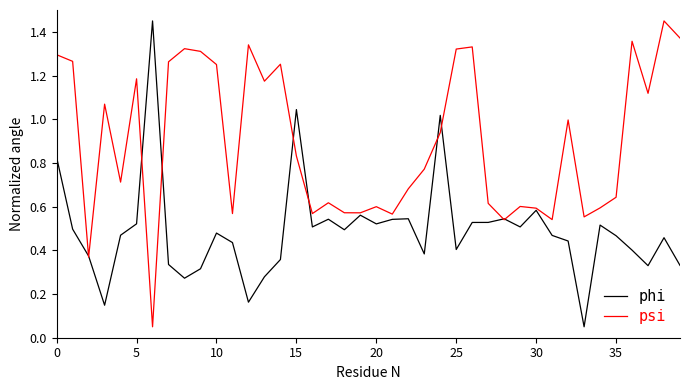

Which series has the largest total across all categories?

psi